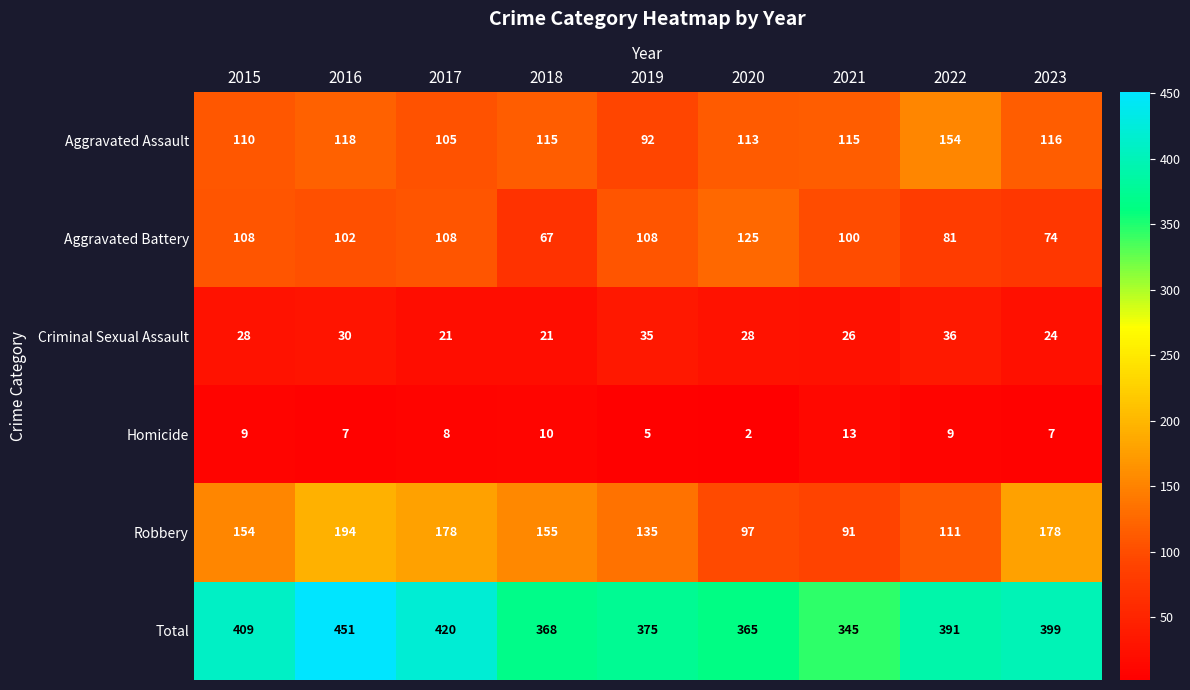

At which label does Total reach its peak?

2016